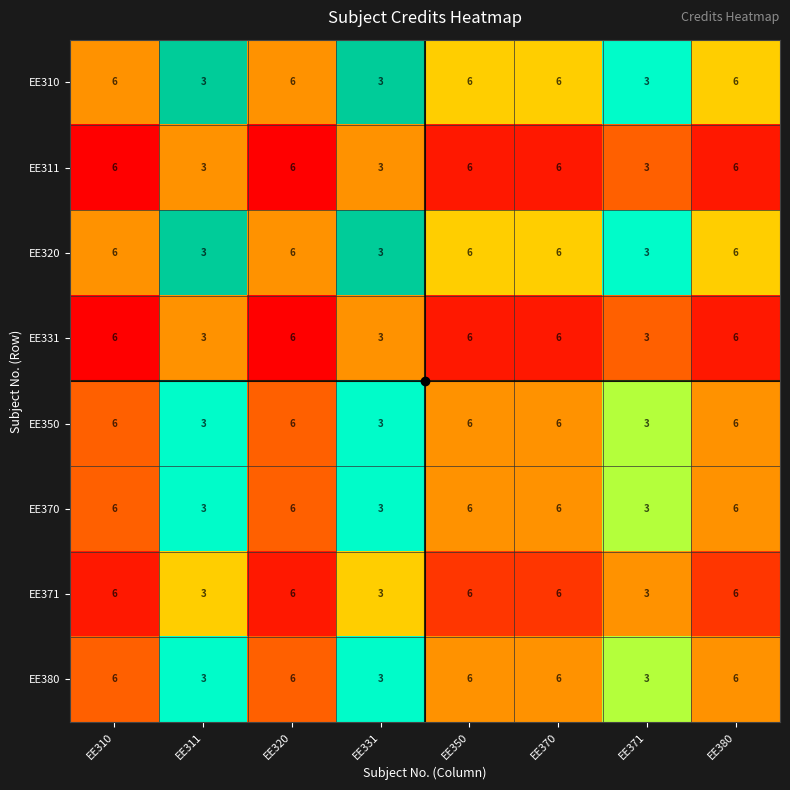

What is the maximum value shown in the chart?

6